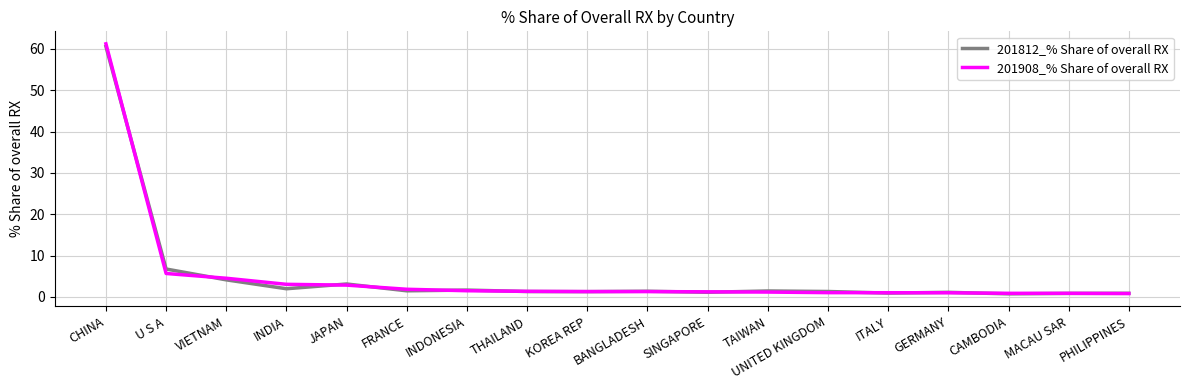

True or false: 201812_% Share of overall RX has a value of 1.5 at FRANCE.

True